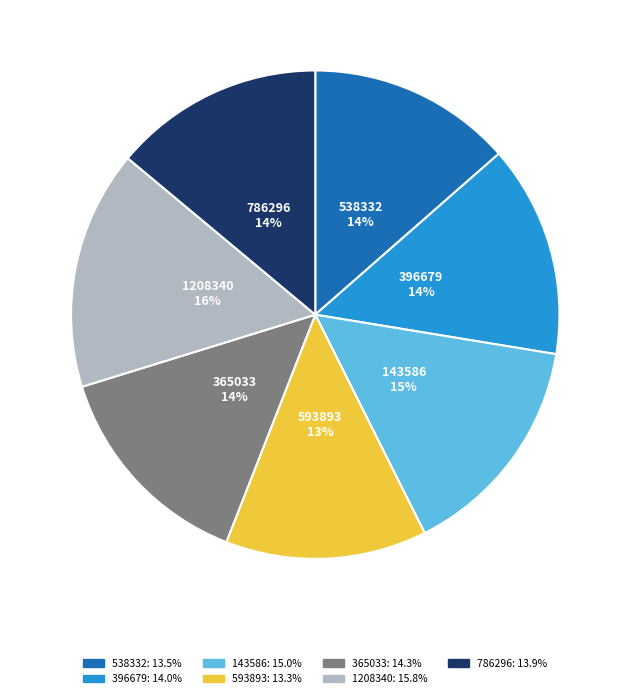

The 365033 slice represents 14% of the pie. True or false?

True